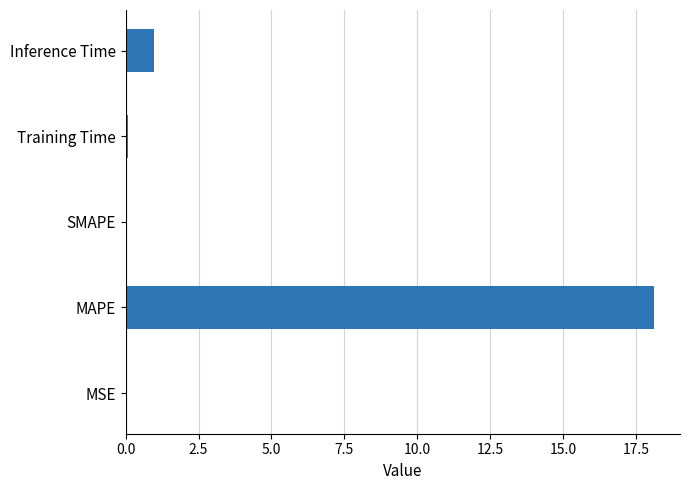

Does the chart contain stacked bars?

No